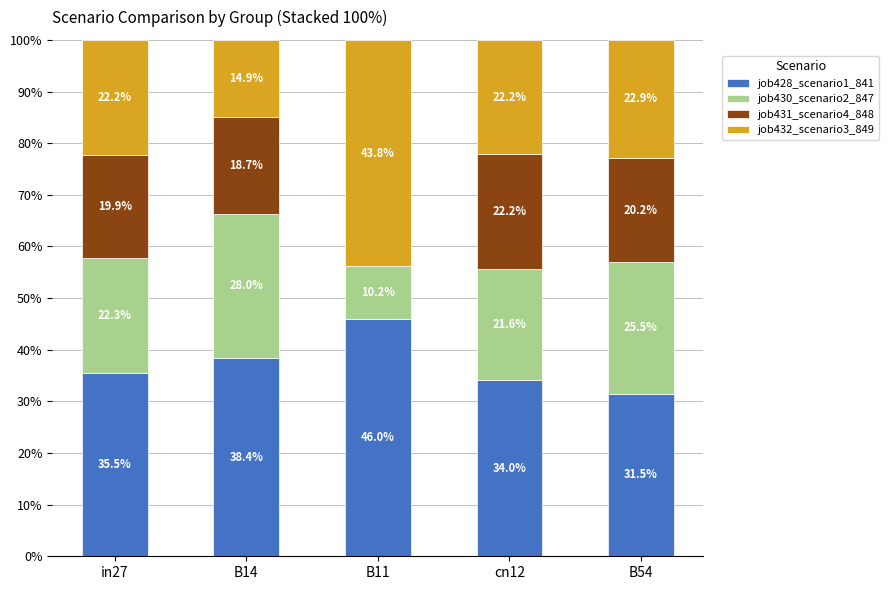

Is it true that job428_scenario1_841 equals 38.4 at B14?

True